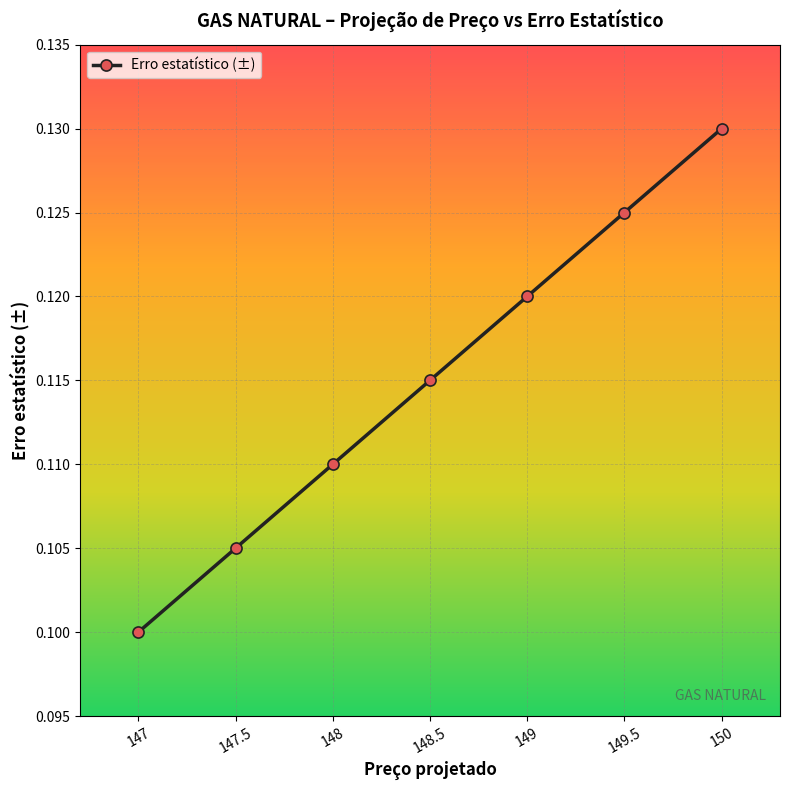

List the labels in order of value, largest first.

150, 149.5, 149, 148.5, 148, 147.5, 147